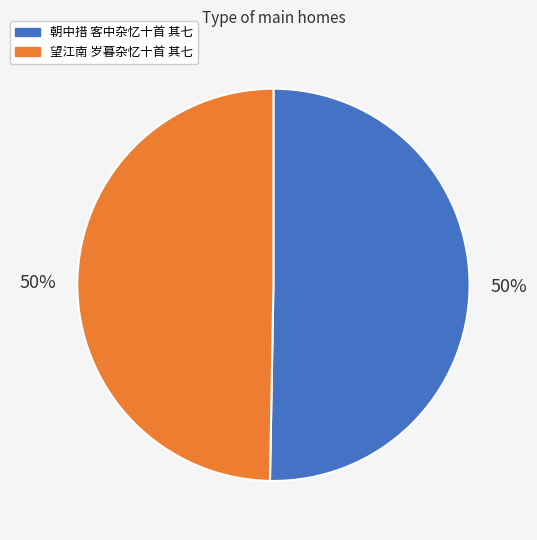

Is the sum of 望江南 岁暮杂忆十首 其七 and 朝中措 客中杂忆十首 其七 greater than half?

Yes